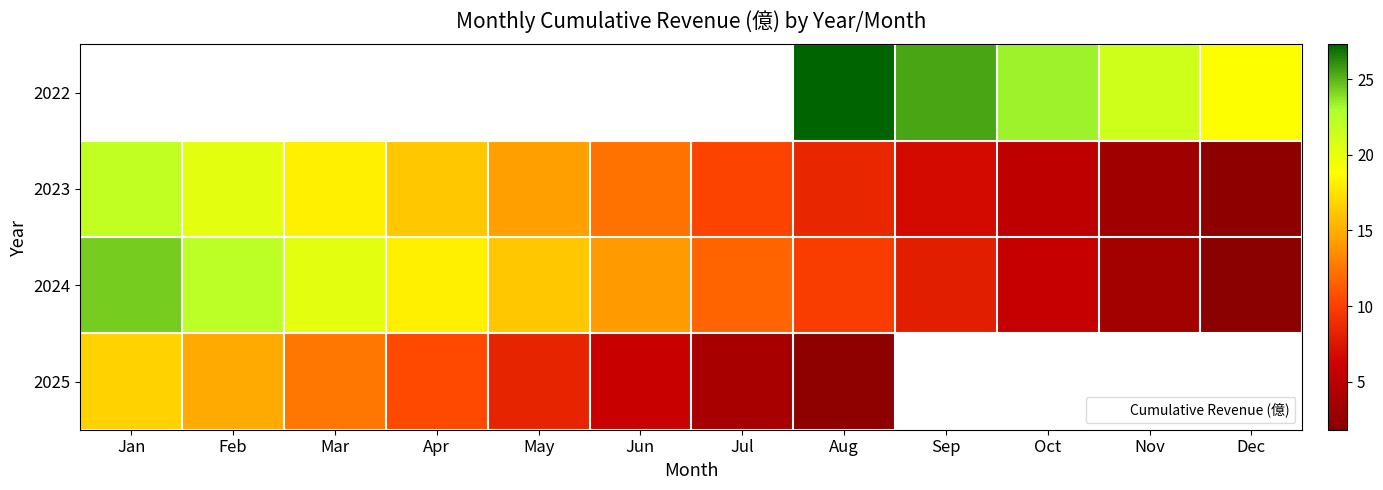

Which series has the largest range (max minus min)?

2024